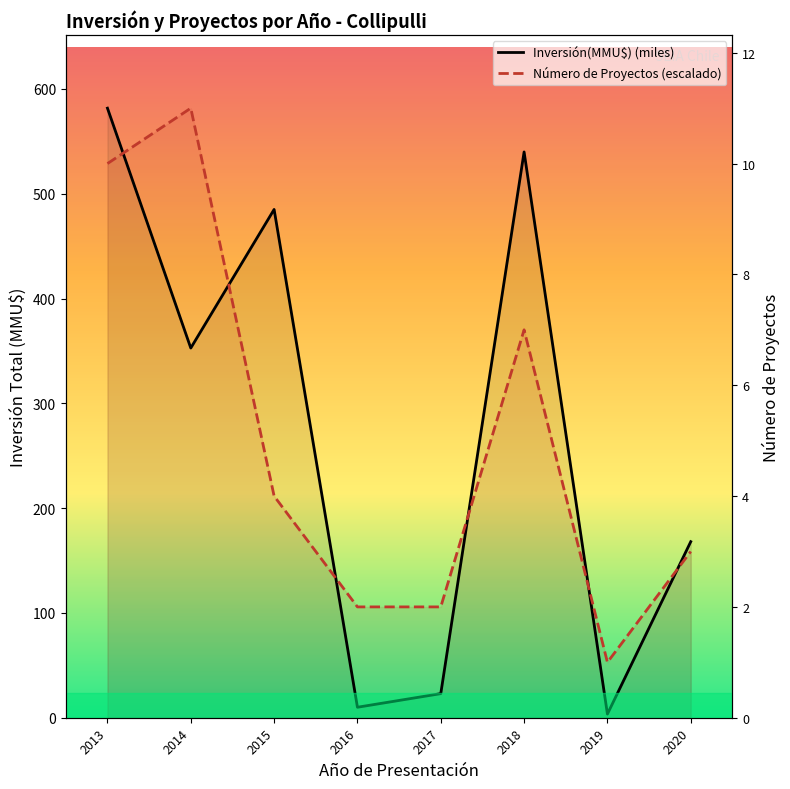

How many distinct data groups are displayed?

2